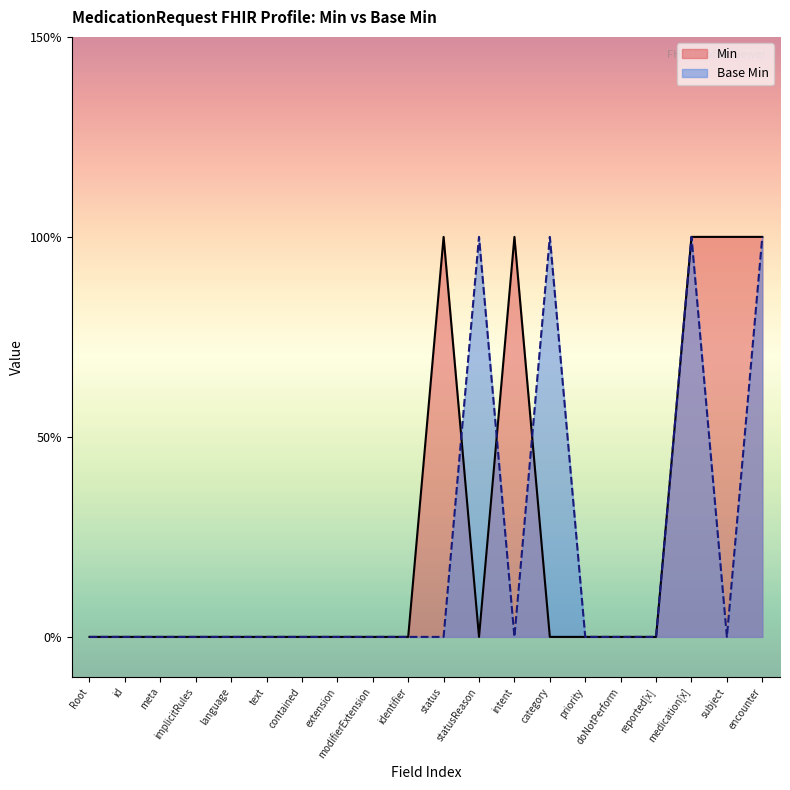

Does the chart display data point markers on the line(s)?

No